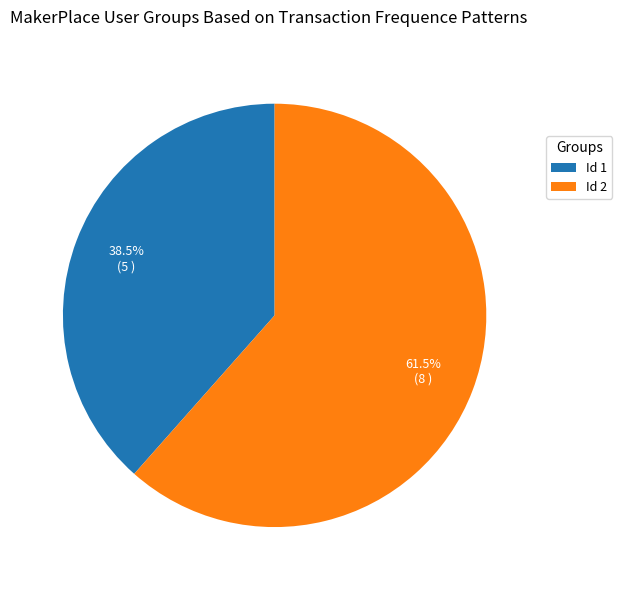

How much of the chart is everything except Id 2?

38.5%